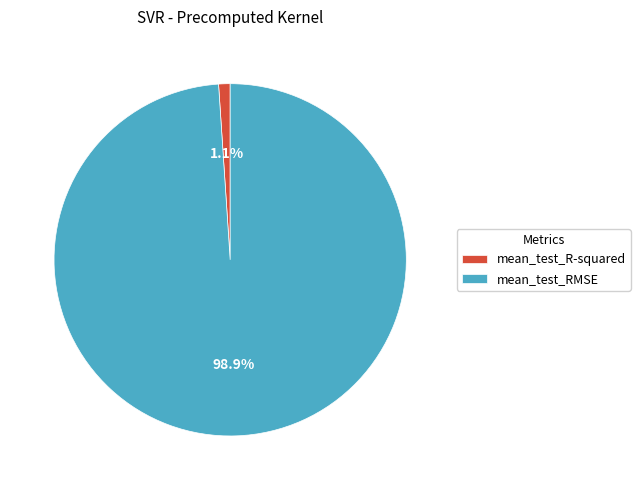

Which category has the biggest portion of the pie?

mean_test_RMSE